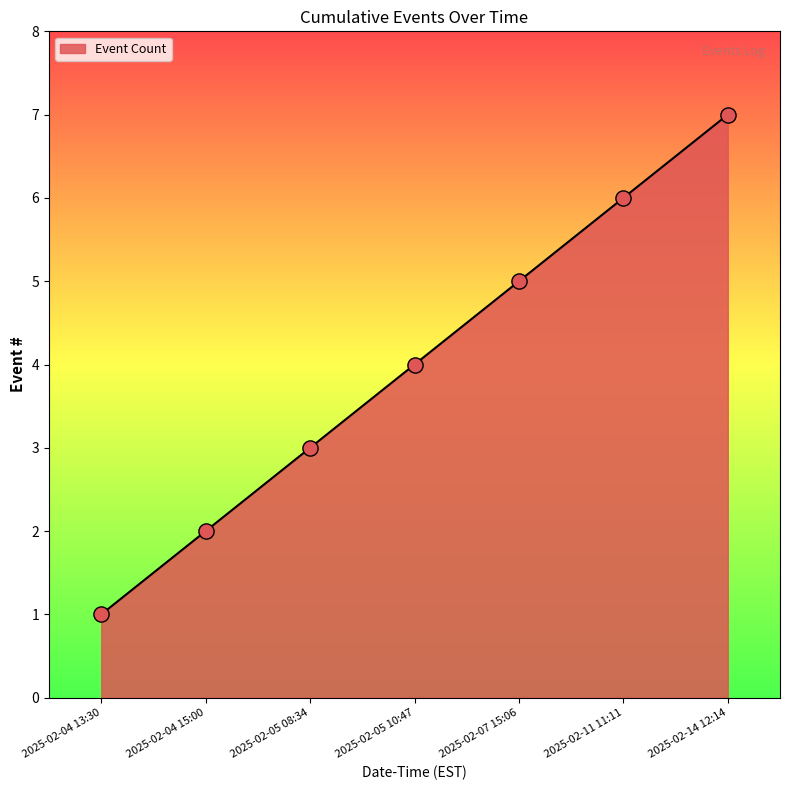

What is the ratio of the value at 2025-02-11 11:11 to the value at 2025-02-14 12:14?

0.9